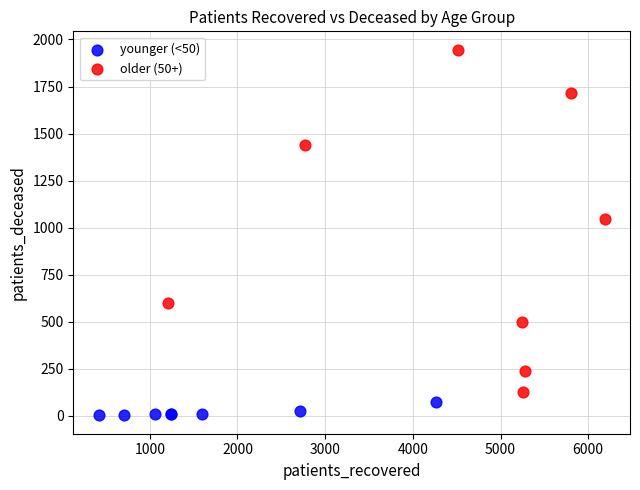

Which series contains the highest Y value?

older (50+)